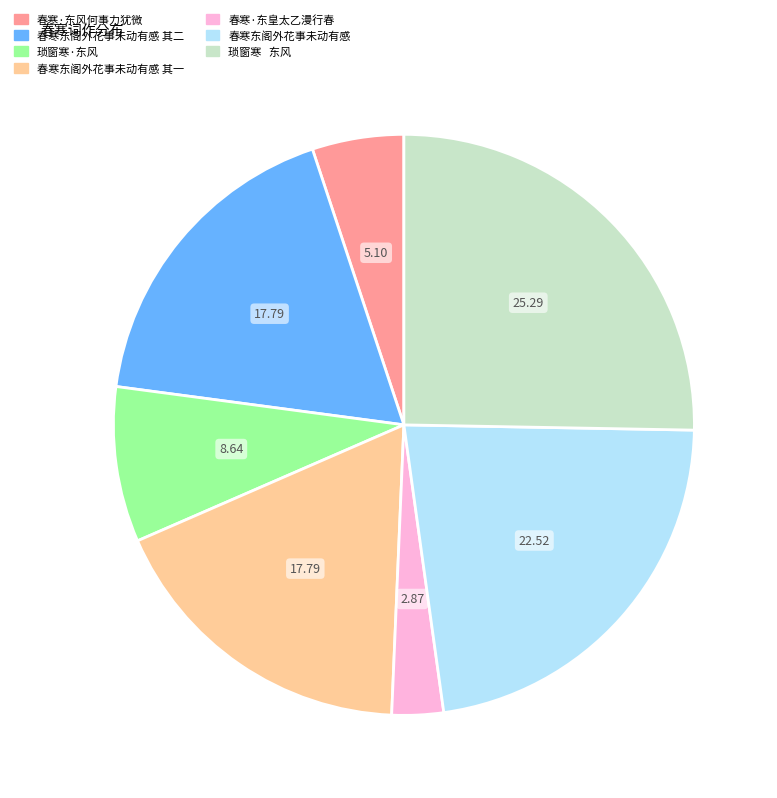

Is 琐窗寒 东风 the majority of the pie?

No